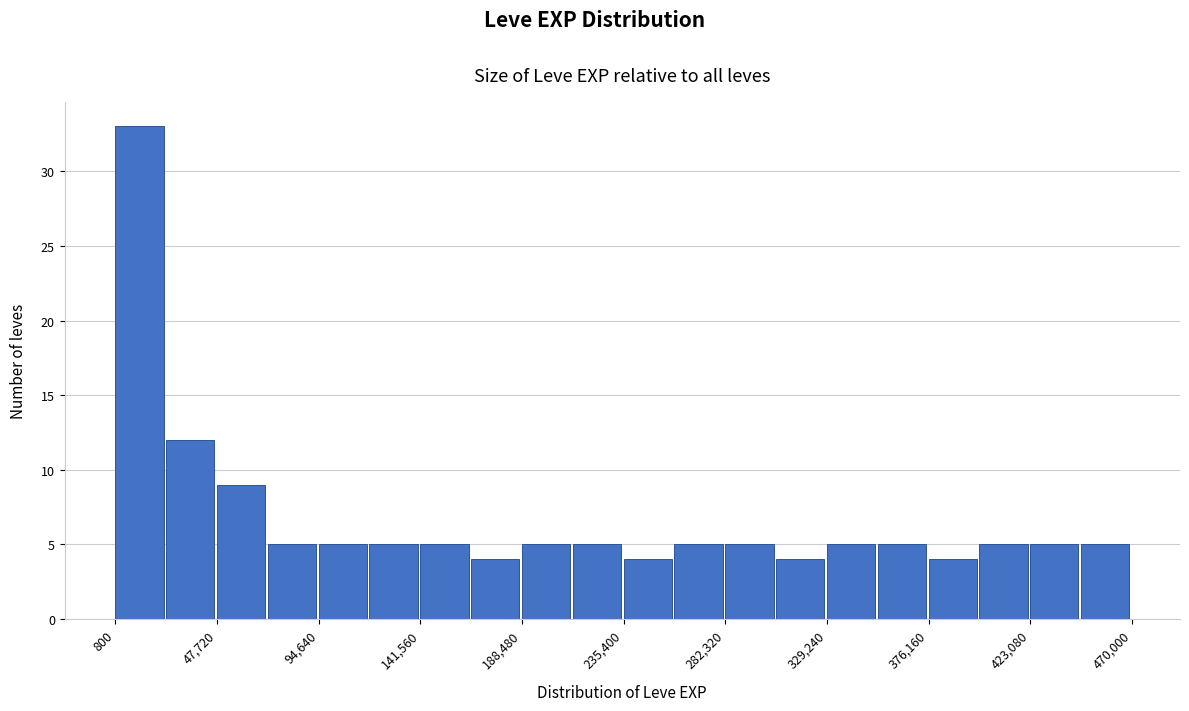

Reading left to right, transcribe this chart: for each bar, give the range it covers on the x-axis and its height. Neither the bar edges nor the heights are printed on the chart, so give them approximately, as read against the axes.

0 to 25000: 33
25000 to 50000: 12
50000 to 70000: 9
70000 to 95000: 5
95000 to 120000: 5
120000 to 140000: 5
140000 to 165000: 5
165000 to 190000: 4
190000 to 210000: 5
210000 to 235000: 5
235000 to 260000: 4
260000 to 280000: 5
280000 to 305000: 5
305000 to 330000: 4
330000 to 355000: 5
355000 to 375000: 5
375000 to 400000: 4
400000 to 425000: 5
425000 to 445000: 5
445000 to 470000: 5